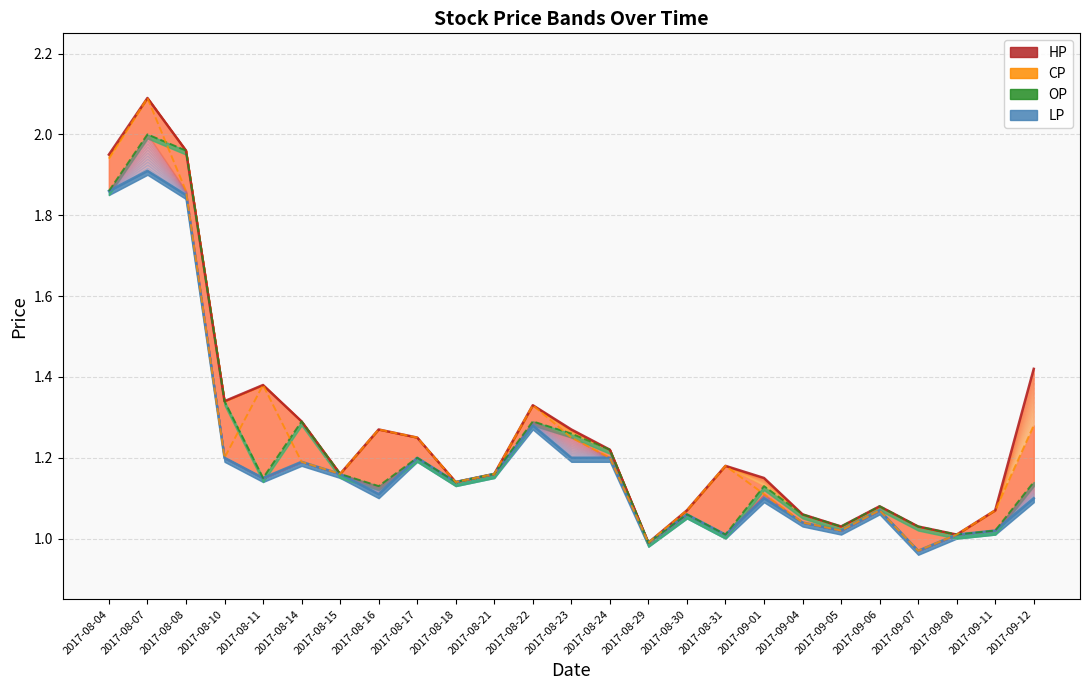

Is the value of OP at 2017-09-06 greater than the value of HP at 2017-09-01?

No